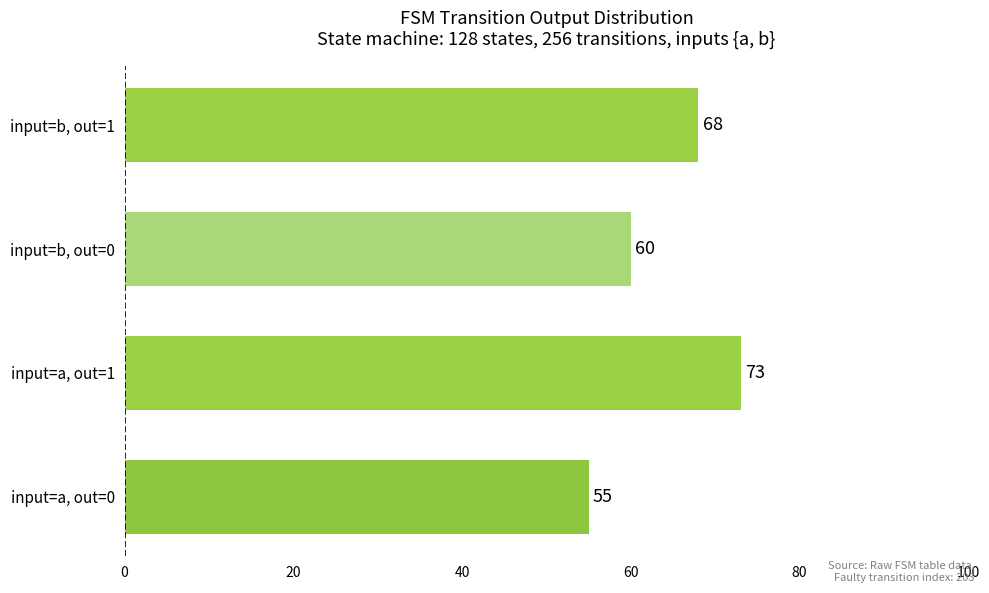

Which has a higher value, input=b, out=0 or input=a, out=1?

input=a, out=1